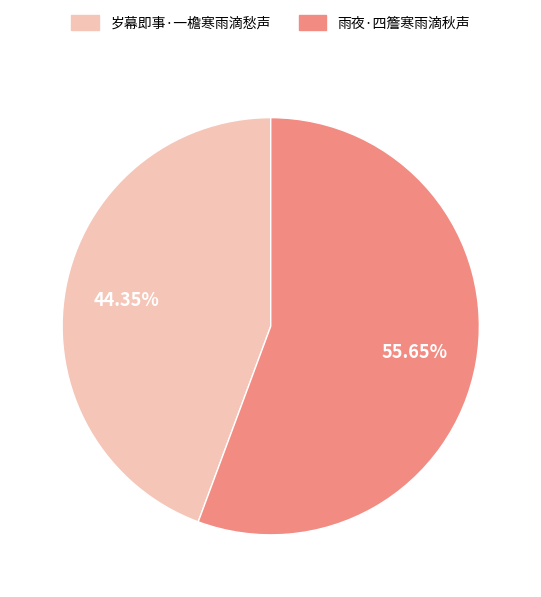

How many segments does this pie chart have?

2